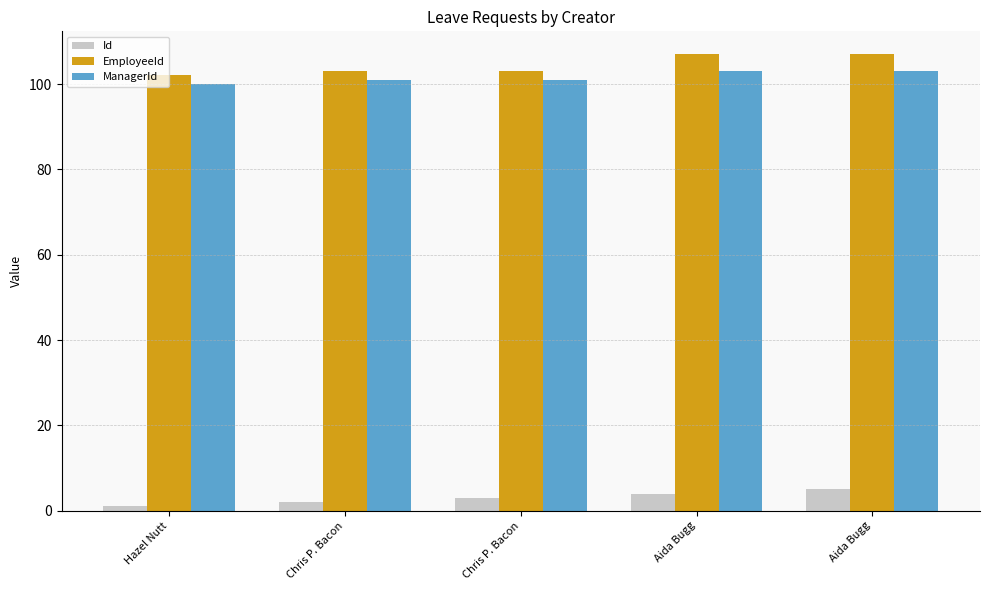

Which series has the widest spread of values?

EmployeeId